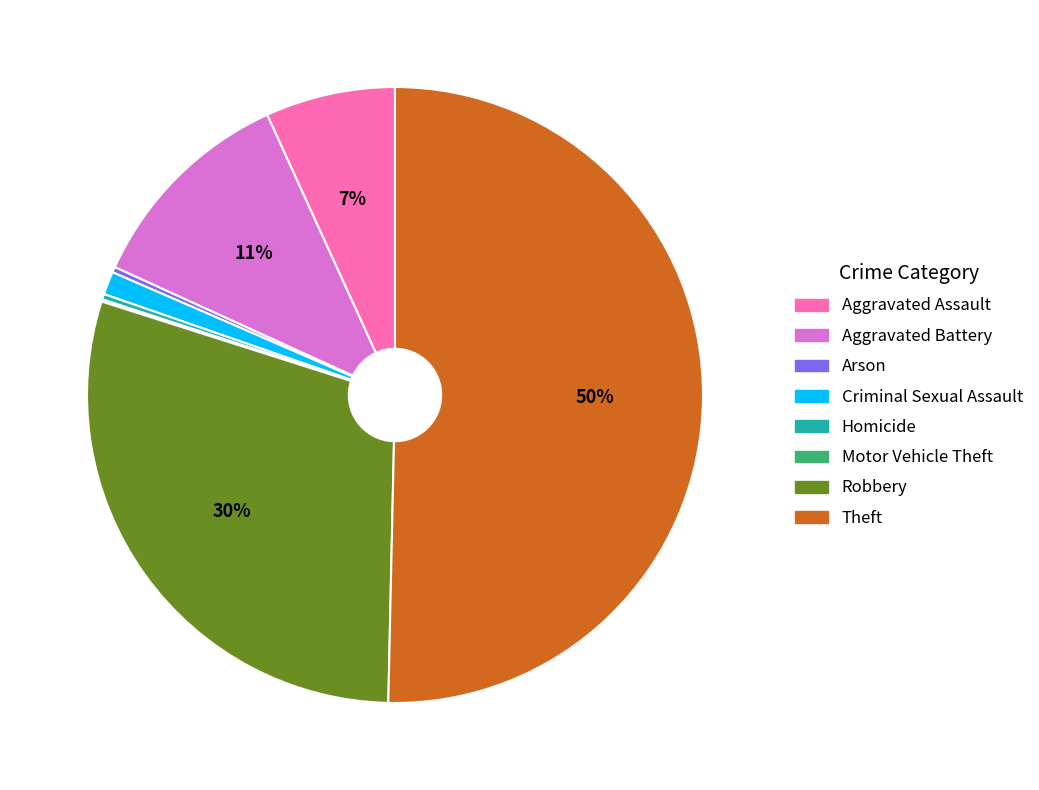

What is the majority slice?

Theft